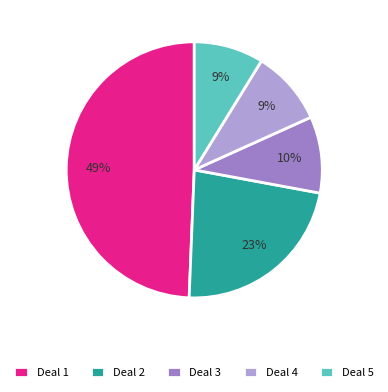

Between Deal 2 and Deal 1, which is larger?

Deal 1